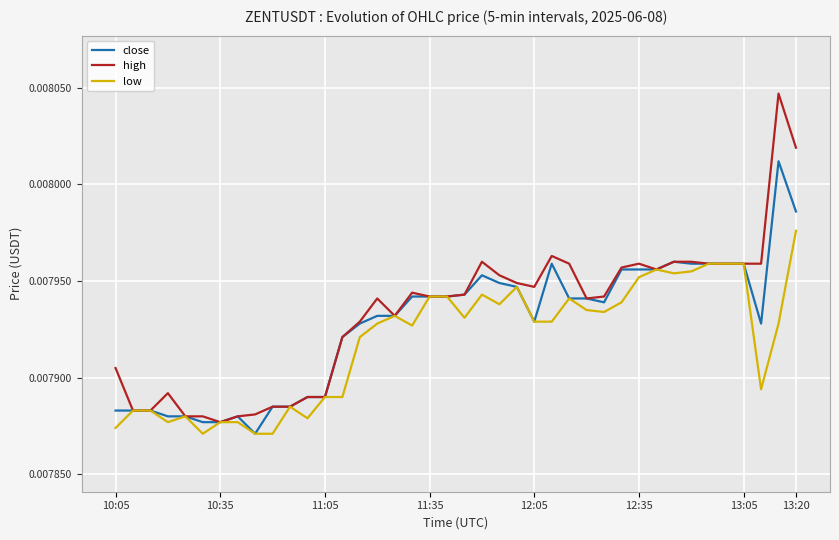

Which series has the largest range (max minus min)?

high